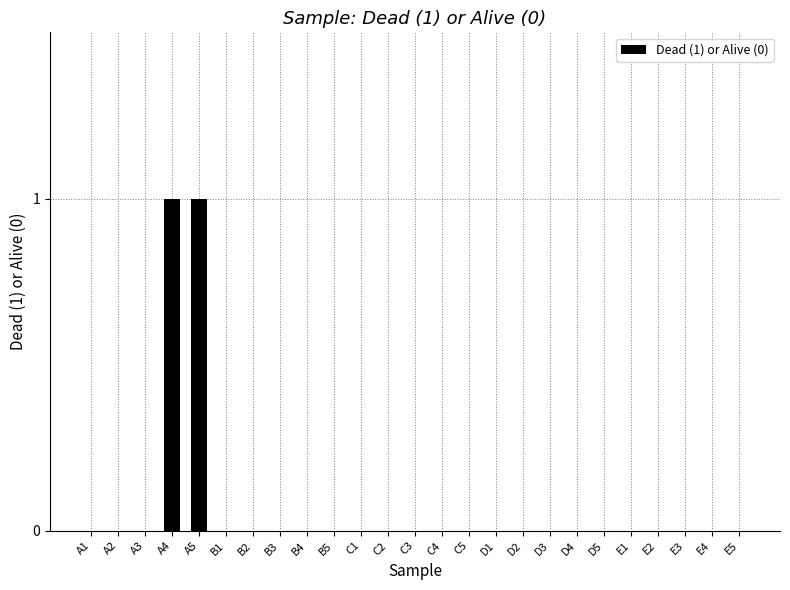

The value at B3 is 0. True or false?

True